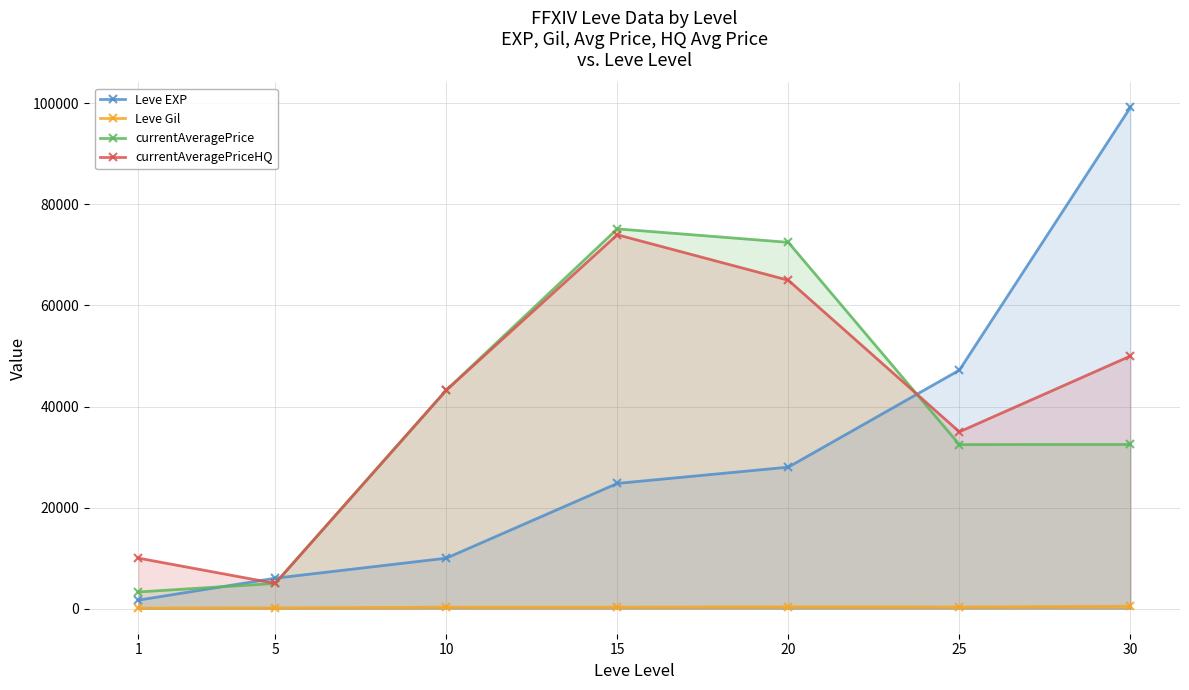

How many lines are shown in the chart?

4